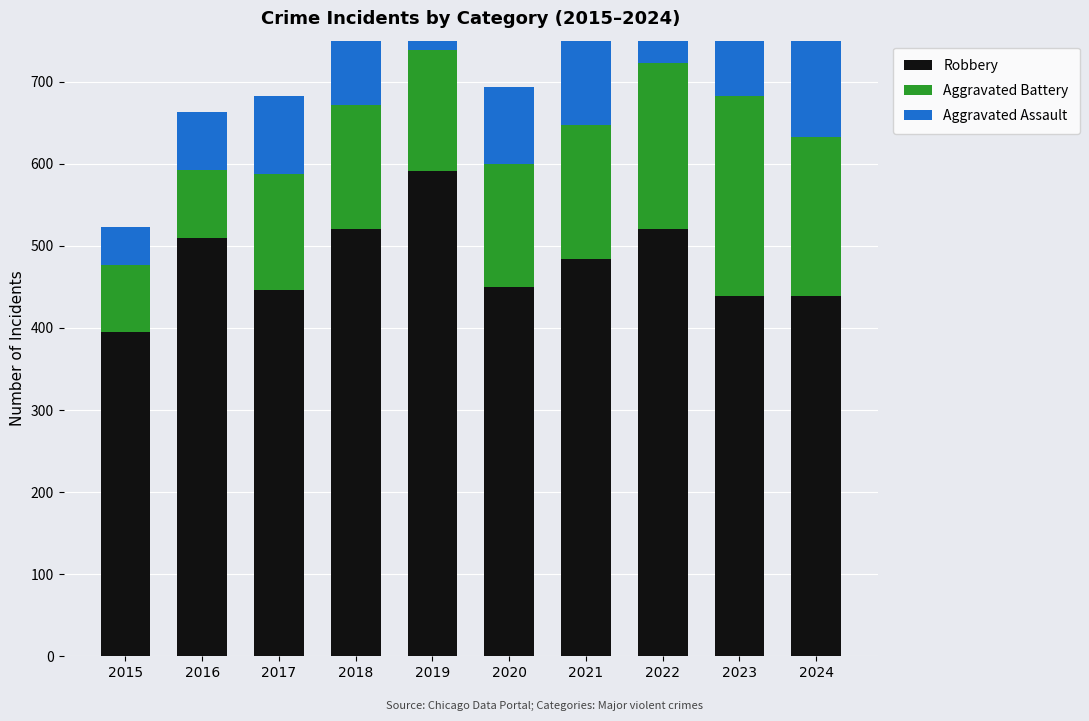

How many groups of bars are there?

10